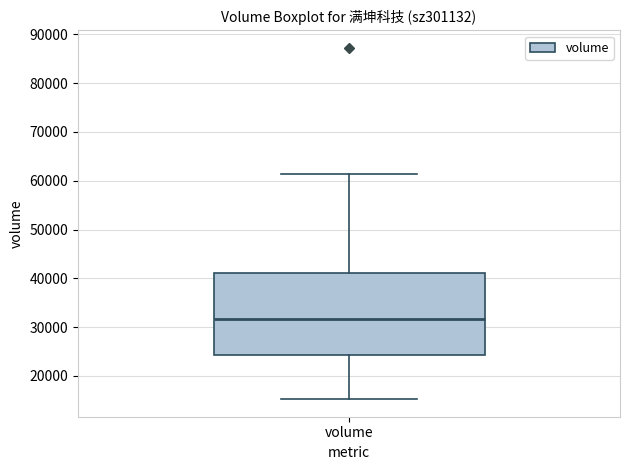

Where is the lower edge of the box for volume on the y-axis? The values are not printed on the chart, so give them approximately, as read against the axis.

24000